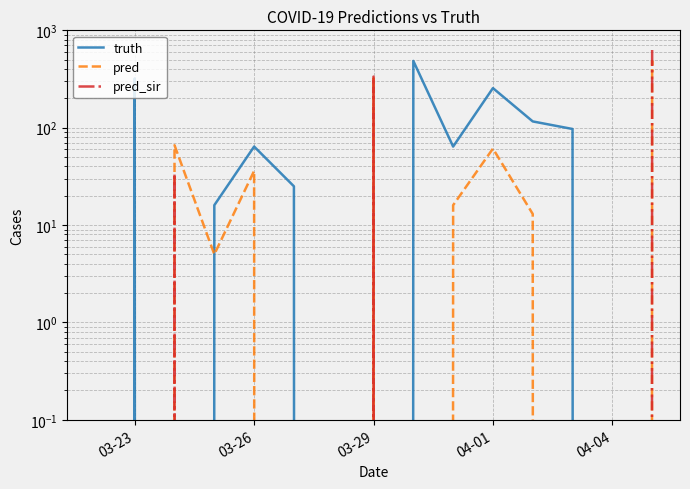

Is the value of pred at 03-26 greater than the value of pred_sir at 03-23?

No